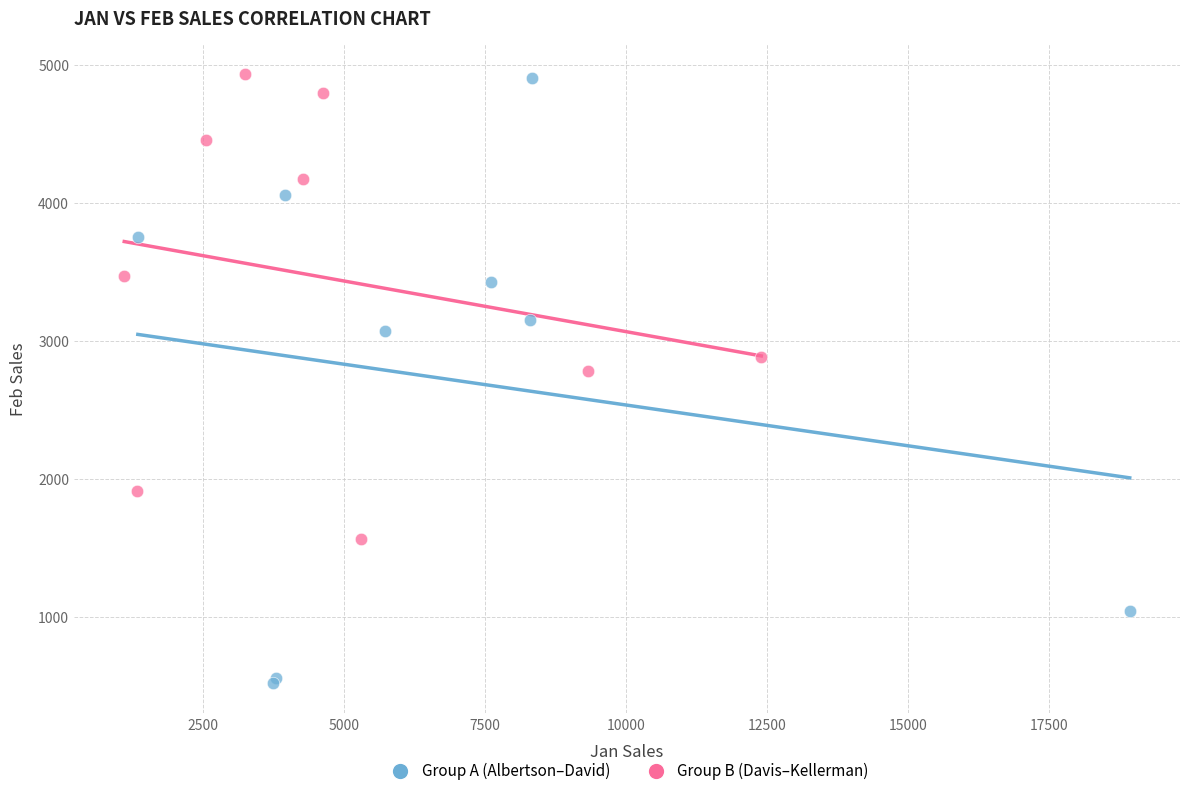

Which series contains the lowest Y value?

Group A (Albertson–David)